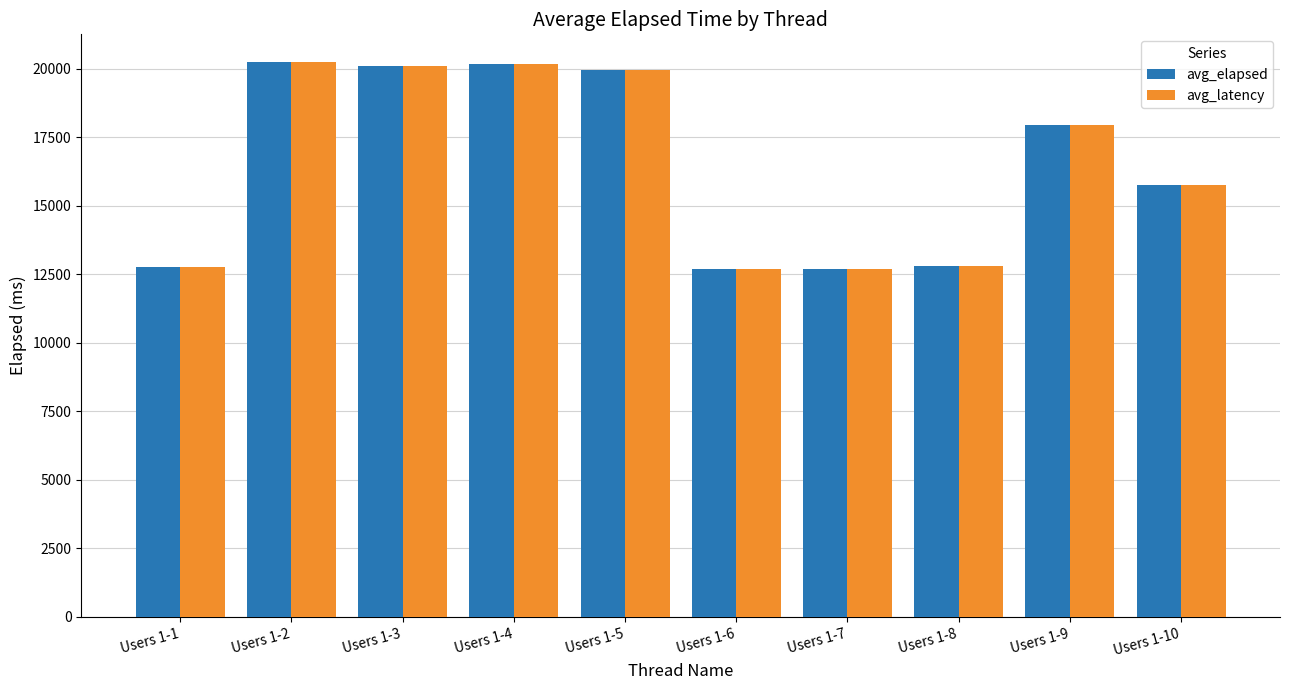

How many data points in avg_latency are less than 17928?

5